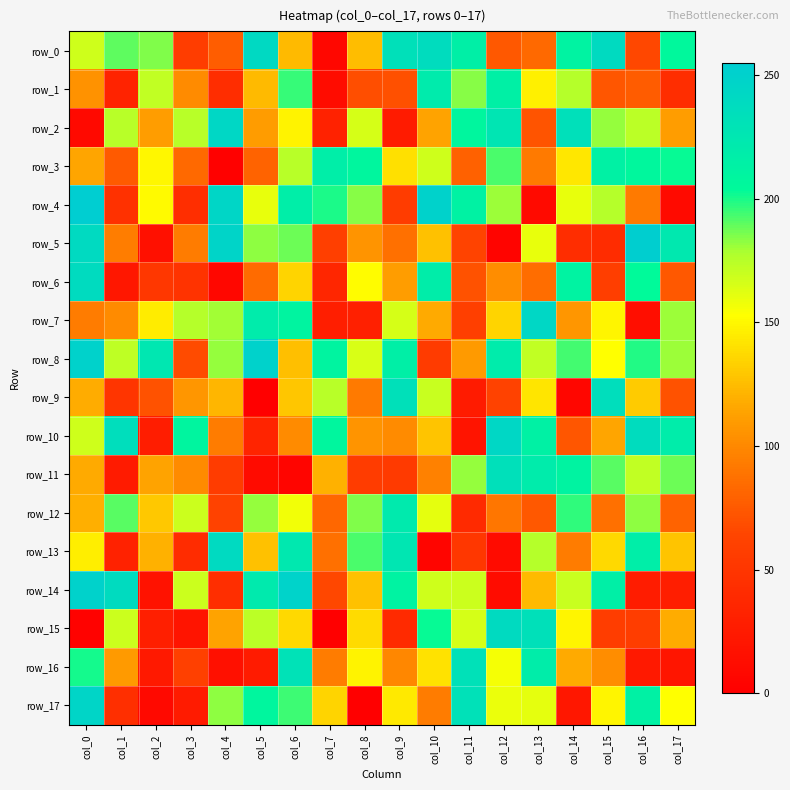

How many data points does each series have?

18